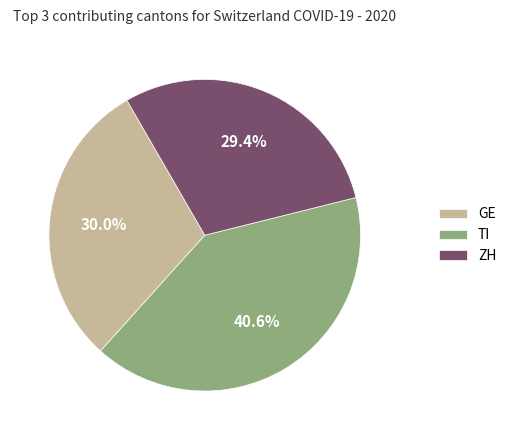

What is the smallest slice in the pie chart?

ZH